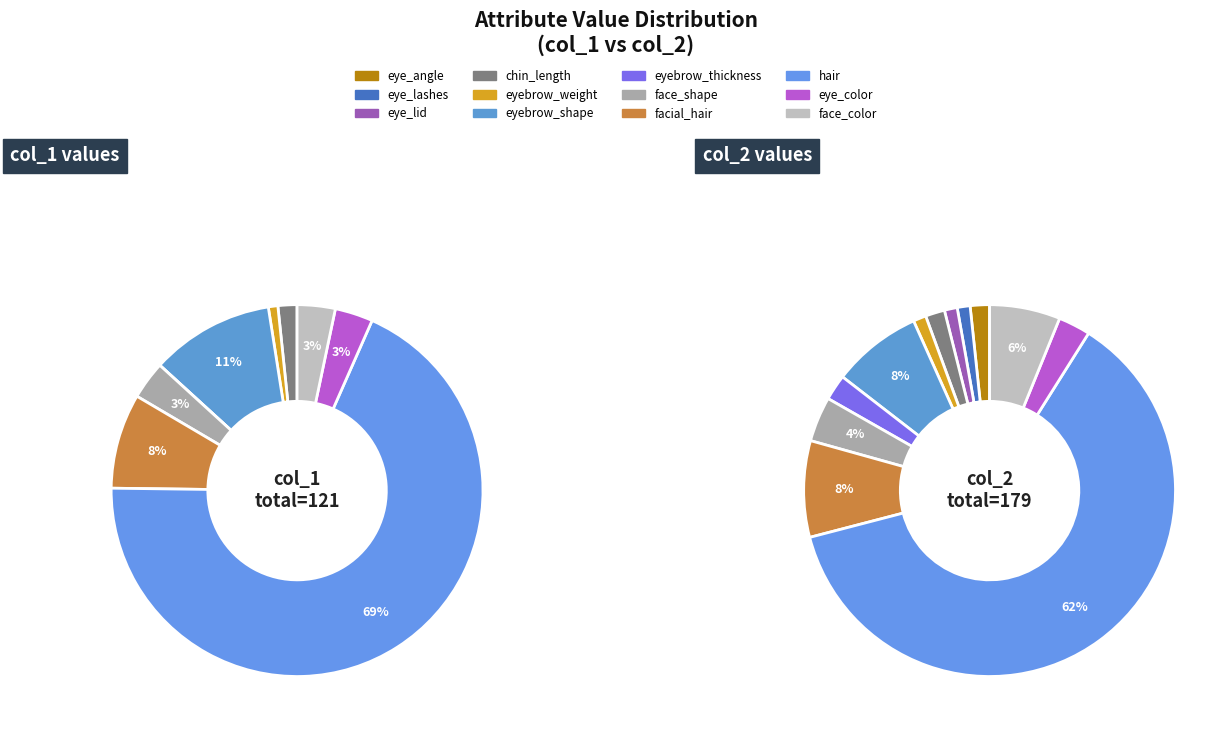

To the nearest percent, what is the difference between the 2 and 10 slice percentages?

3%